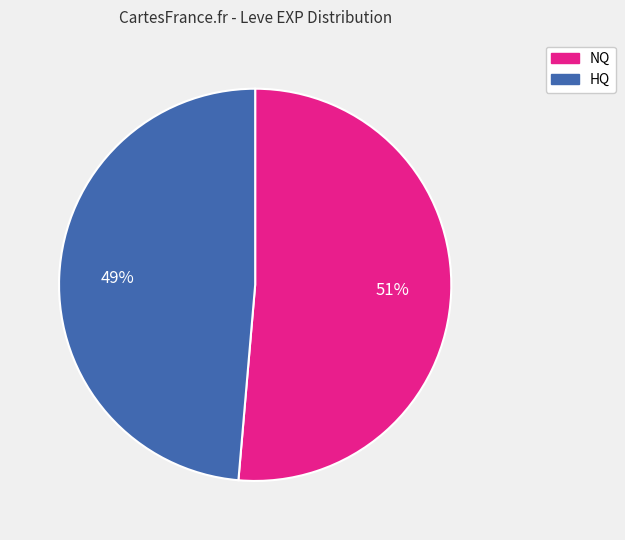

To the nearest percent, what is the average slice percentage?

50%